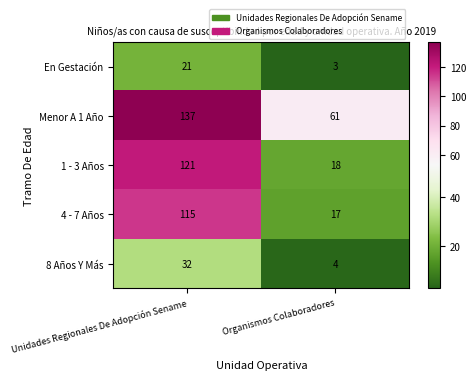

True or false: 1 - 3 Años has a value of 18 at Organismos Colaboradores.

True